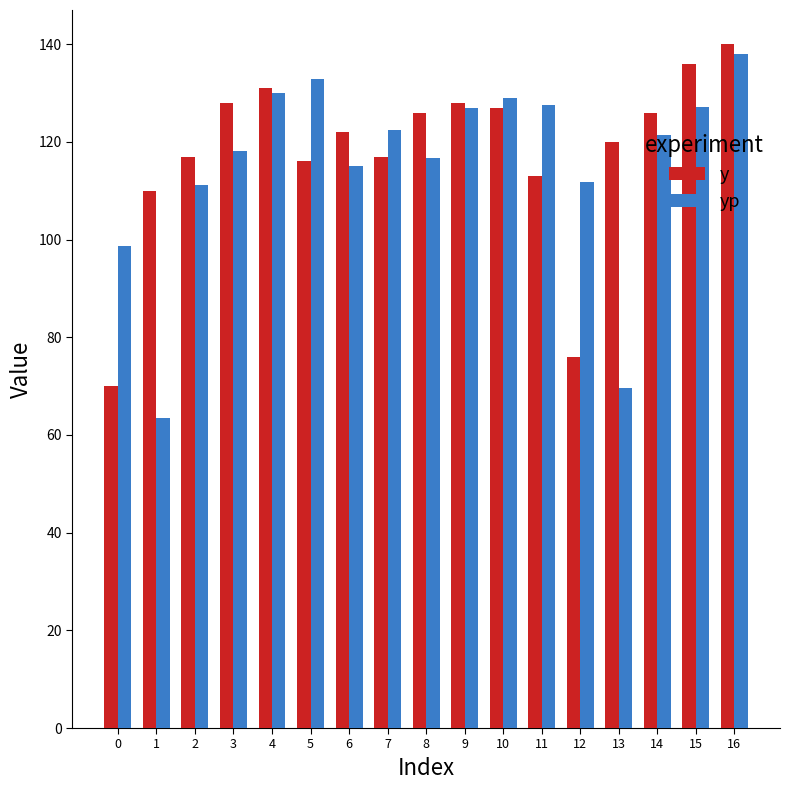

What is the approximate value of y at 0?

70.0